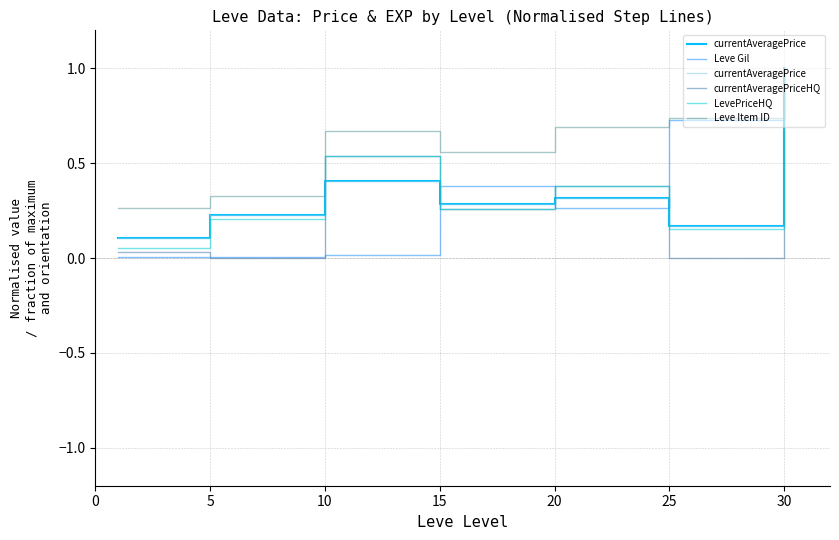

What is the greatest value displayed?

1.0